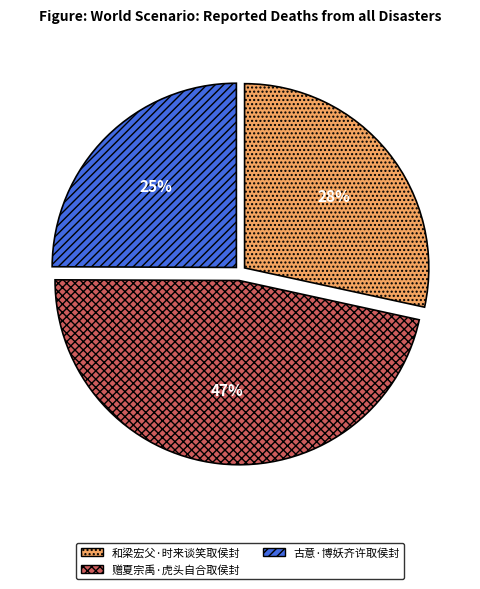

To the nearest percent, what is the difference between the largest and smallest slice percentages?

22%